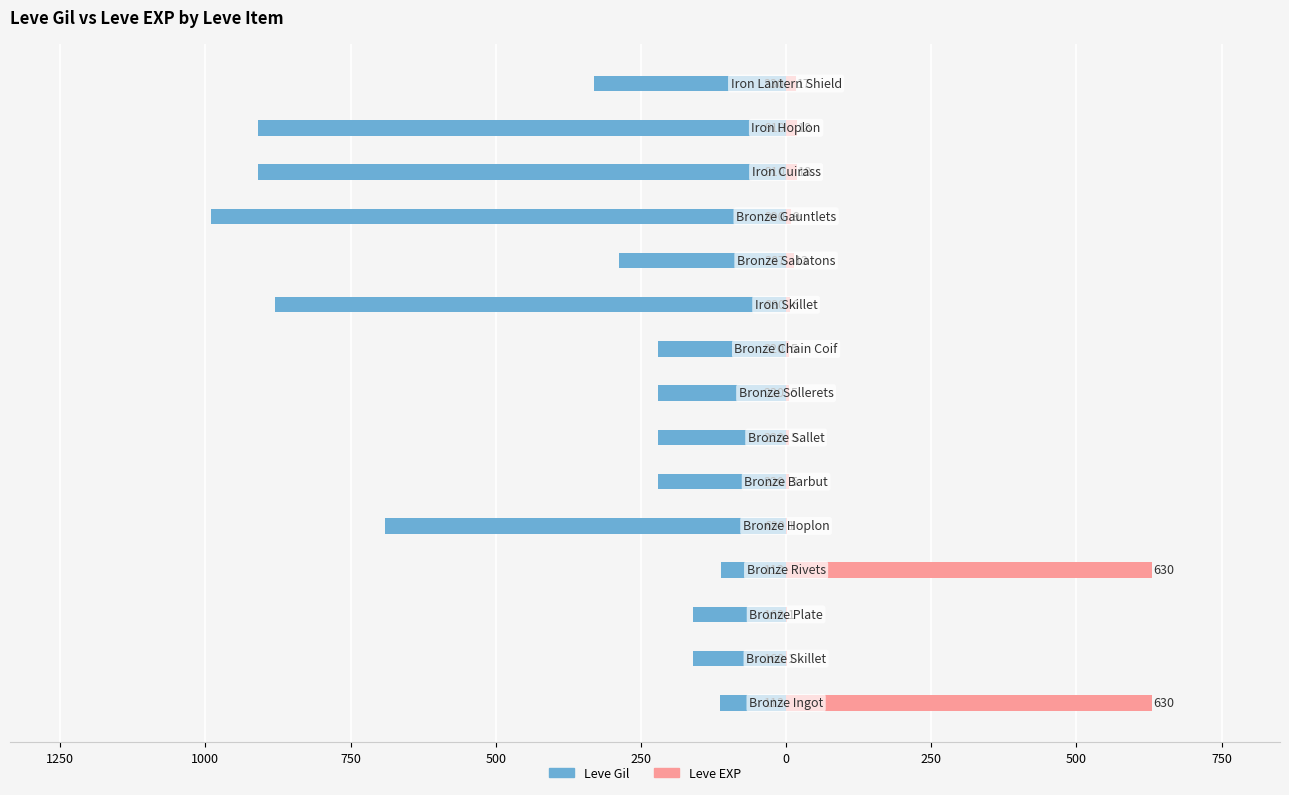

True or false: Leve EXP has a value of 18 at 12.

True